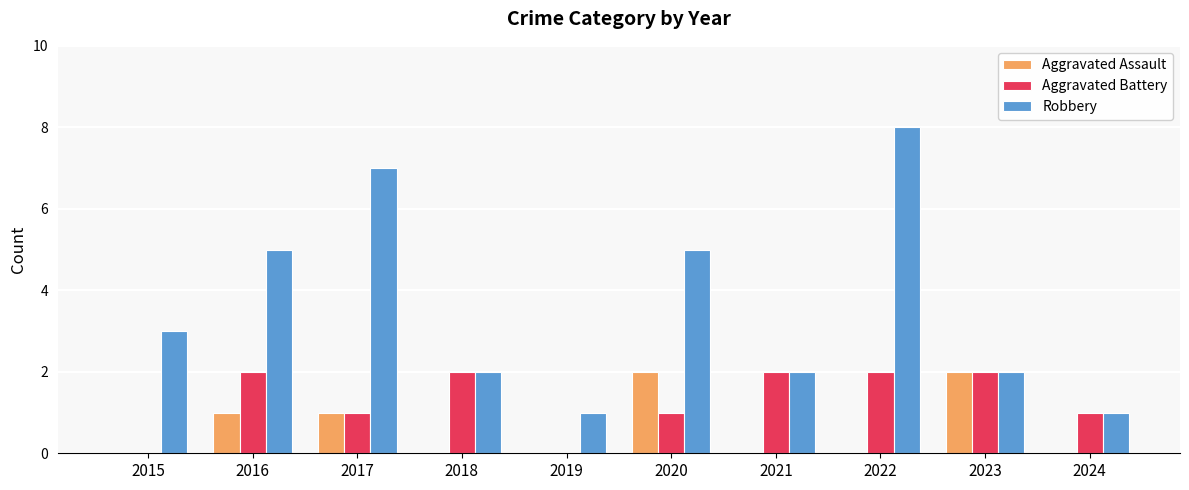

Reading left to right, extract all data points from this chart.

Aggravated Assault: 0	1	1	0	0	2	0	0	2	0
Aggravated Battery: 0	2	1	2	0	1	2	2	2	1
Robbery: 3	5	7	2	1	5	2	8	2	1